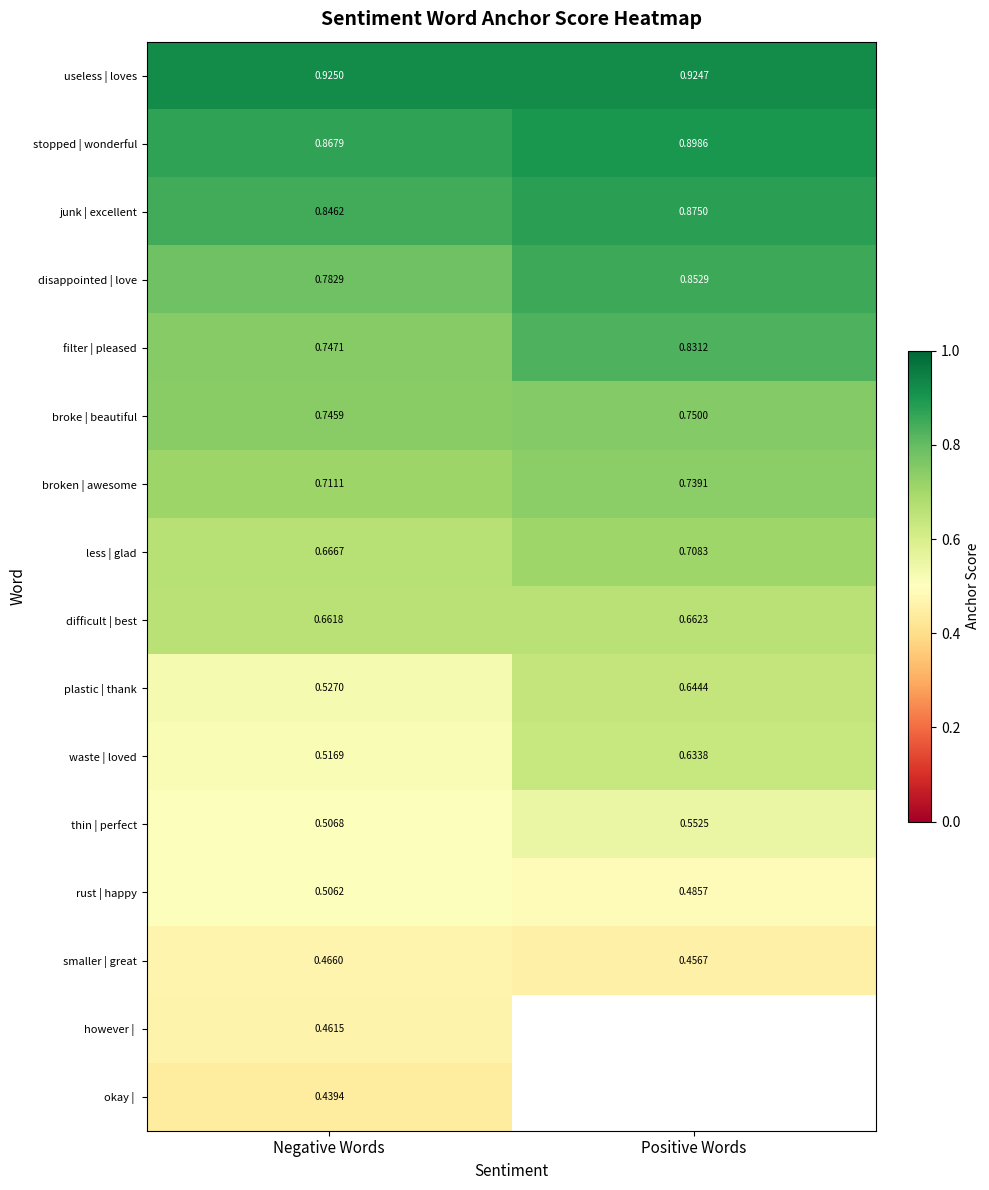

What is the smallest value displayed?

0.4